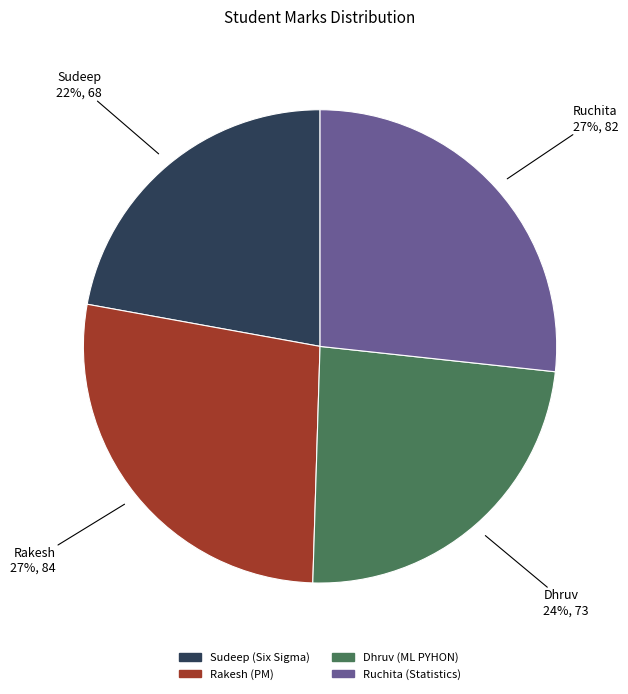

What percentage is the Sudeep slice, to the nearest percent?

22%